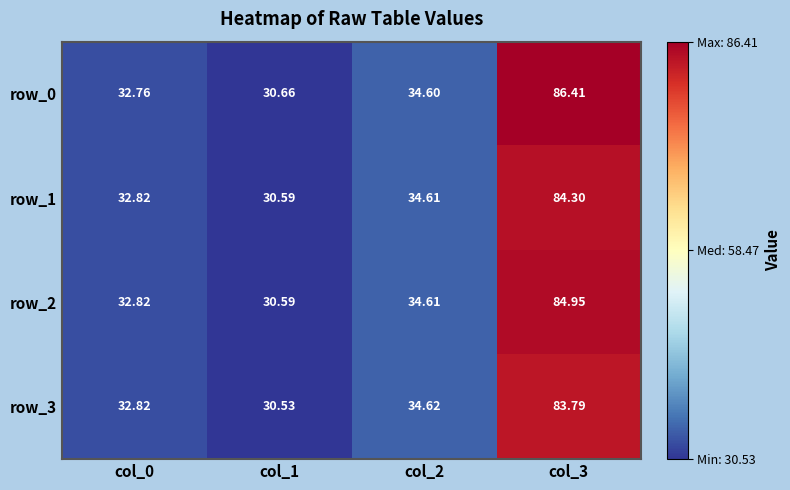

What value does the row_1 series have at col_2?

34.6